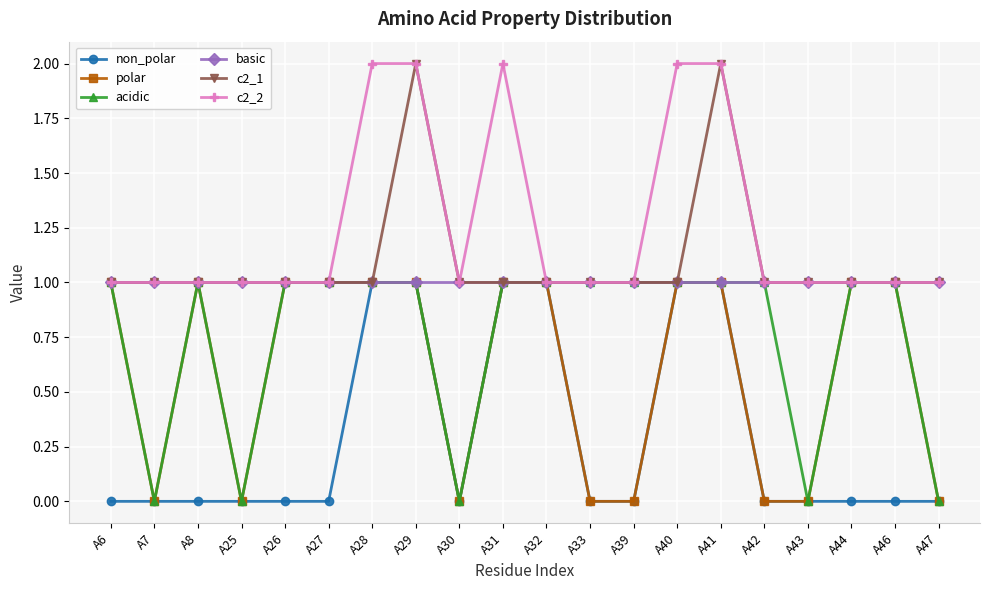

Is the value of basic at A7 greater than the value of non_polar at A39?

Yes